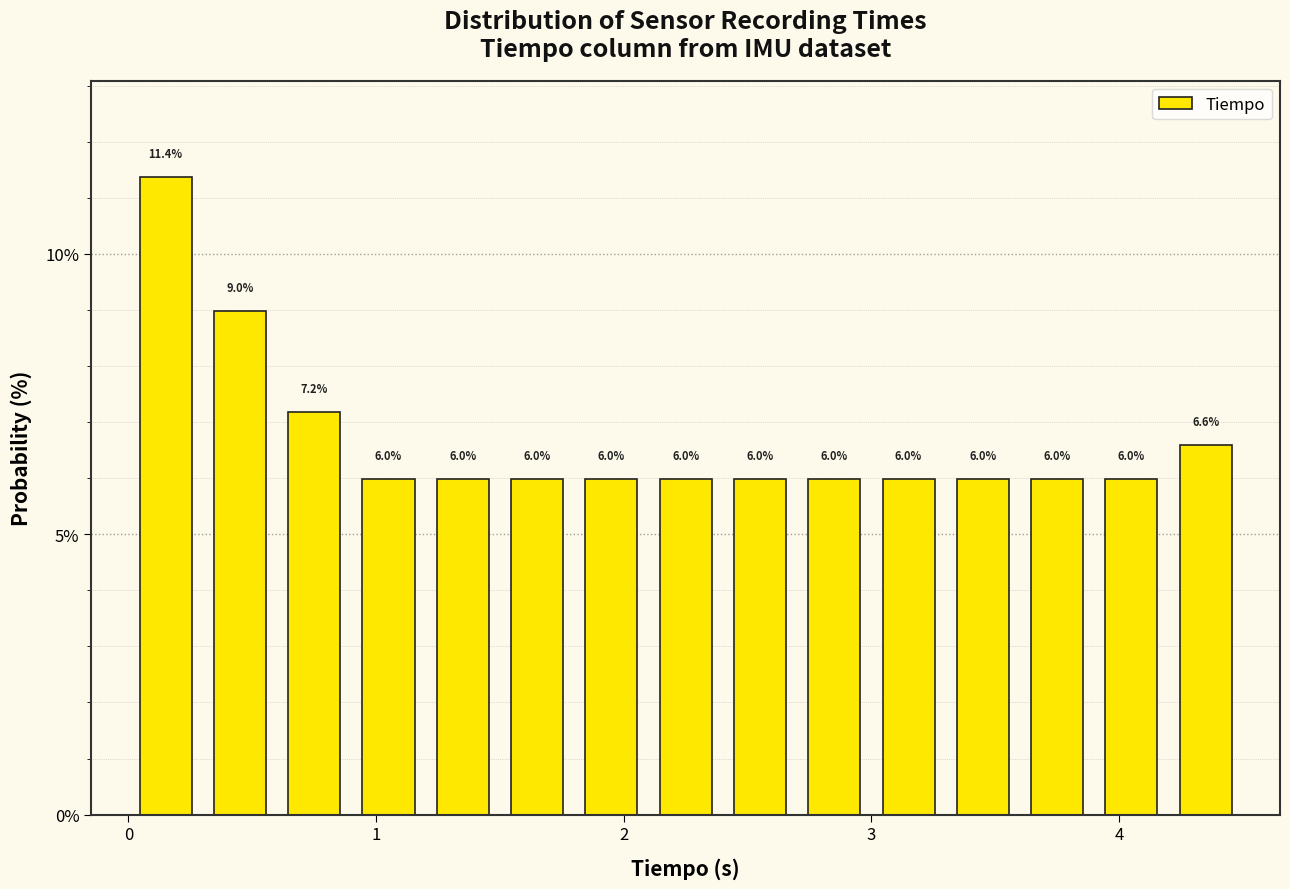

Around what value on the x-axis is the tallest bar? Give the approximate position of its centre, as read against the axis.

0.2